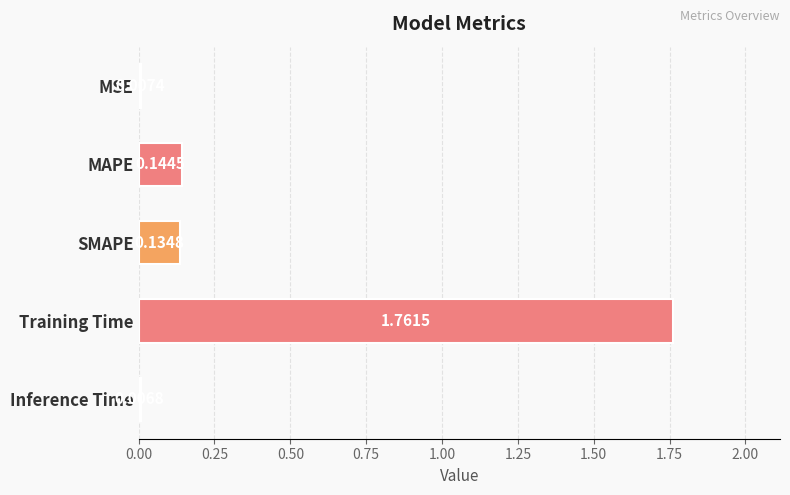

Rank the categories by value from highest to lowest.

Training Time, MAPE, SMAPE, MSE, Inference Time